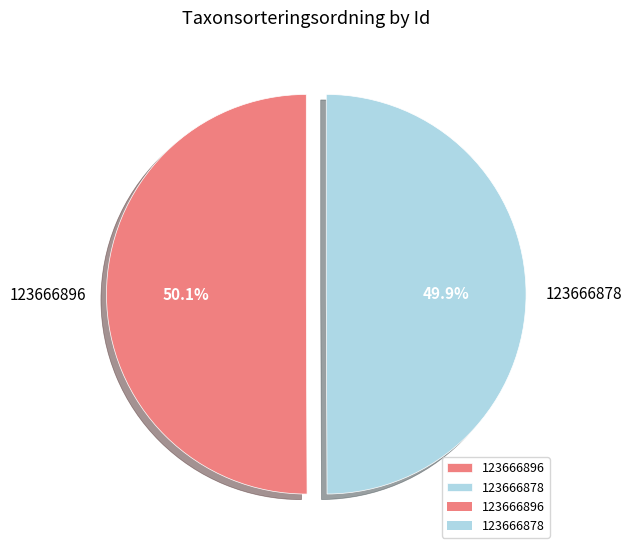

How many segments does this pie chart have?

2